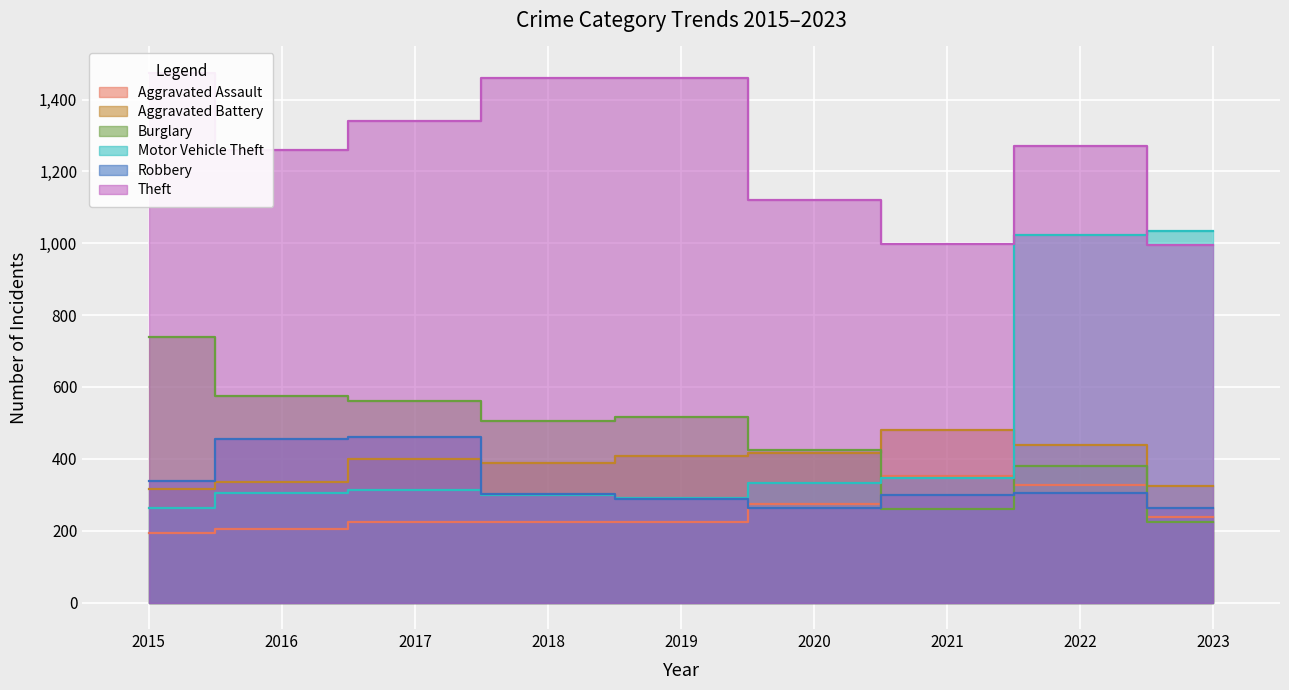

Reading right to left, what are all the values shown in this chart?

Aggravated Assault: 237	327	352	273	223	225	225	206	194
Aggravated Battery: 323	439	479	416	407	389	400	336	316
Burglary: 225	380	261	425	517	506	562	576	738
Motor Vehicle Theft: 1033	1024	348	333	290	298	312	304	263
Robbery: 263	304	300	263	287	301	460	454	337
Theft: 994	1271	998	1120	1459	1461	1339	1259	1474